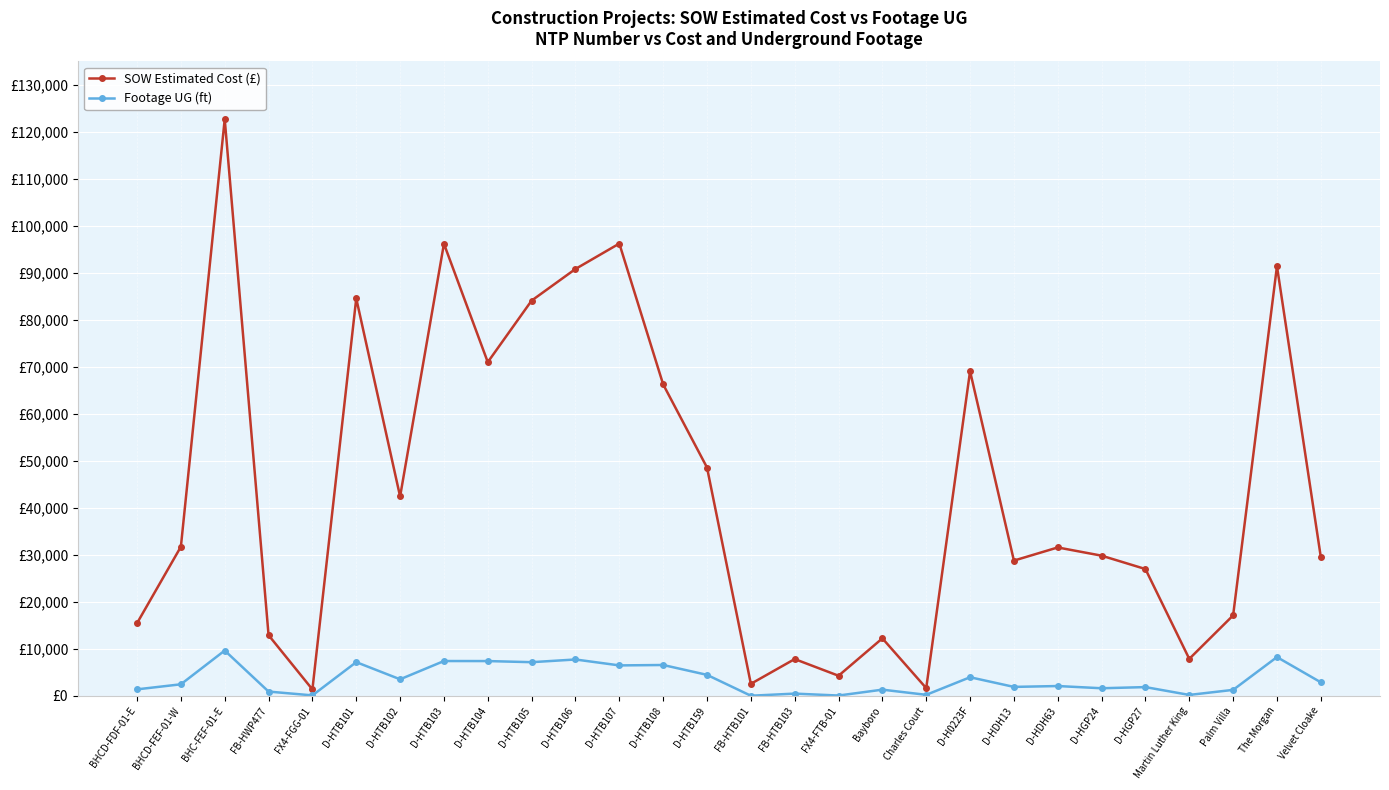

Which label corresponds to the largest value in the chart?

BHC-FEF-01-E